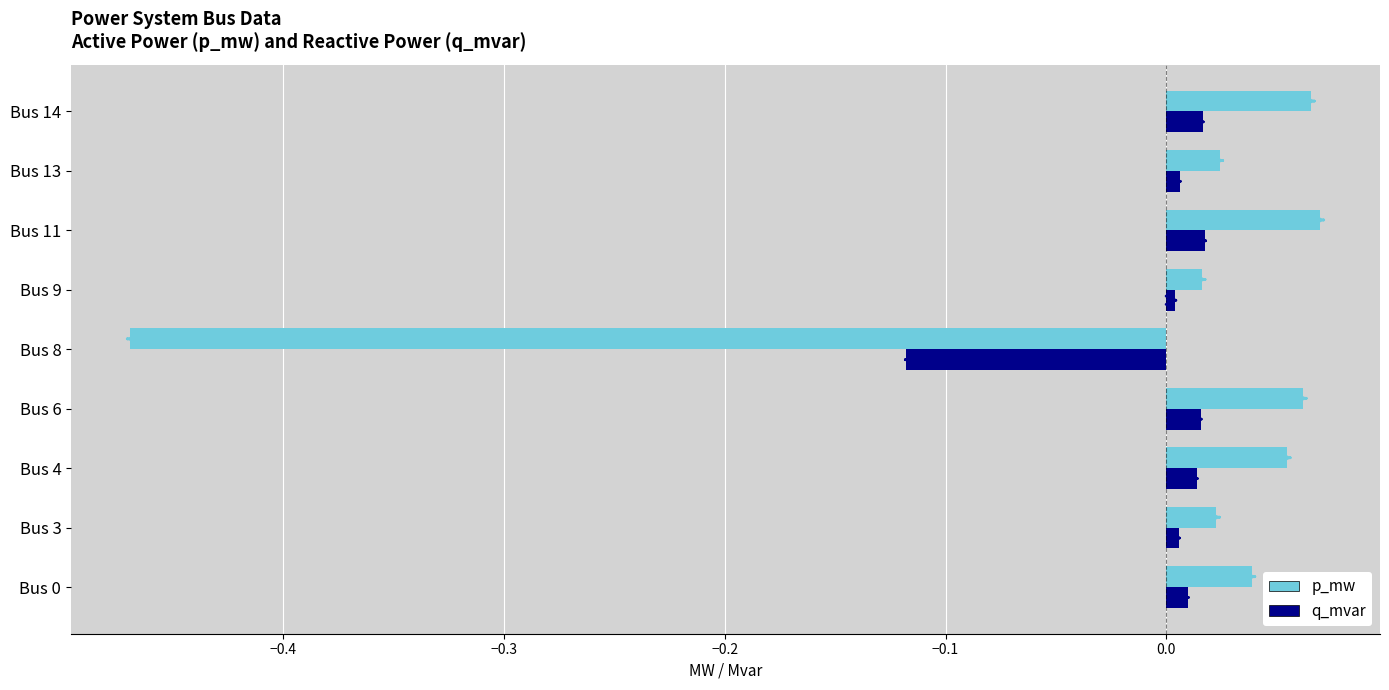

At which label does q_mvar reach its minimum?

Bus 8